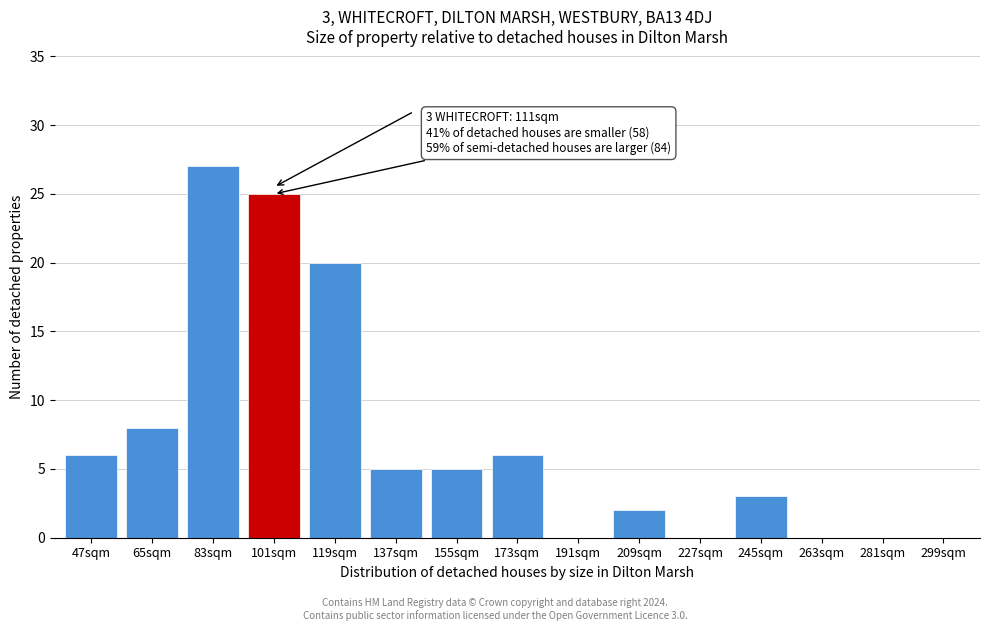

Reading left to right, what are all the values shown in this chart?

47sqm=6	65sqm=8	83sqm=27	101sqm=25	119sqm=20	137sqm=5	155sqm=5	173sqm=6	191sqm=0	209sqm=2	227sqm=0	245sqm=3	263sqm=0	281sqm=0	299sqm=0